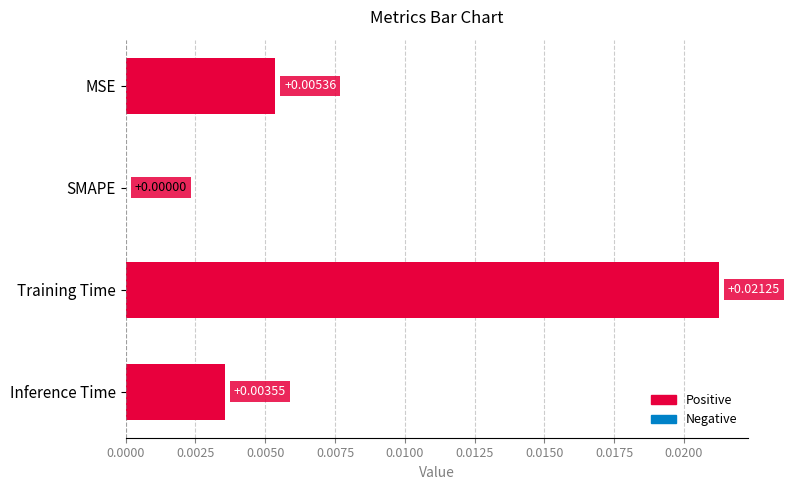

How many values are above zero?

3